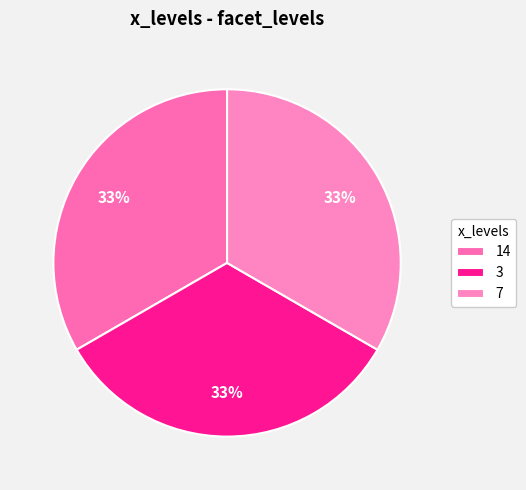

To the nearest percent, what portion does 3 represent?

33%